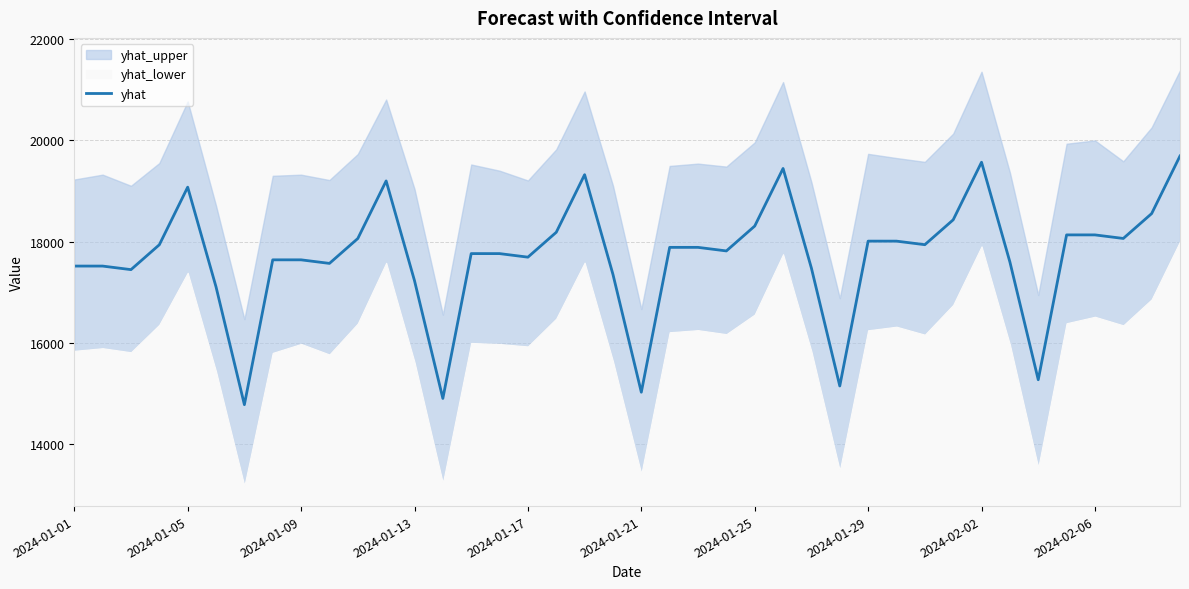

The value of yhat at 2024-01-25 is 18307.4. True or false?

True